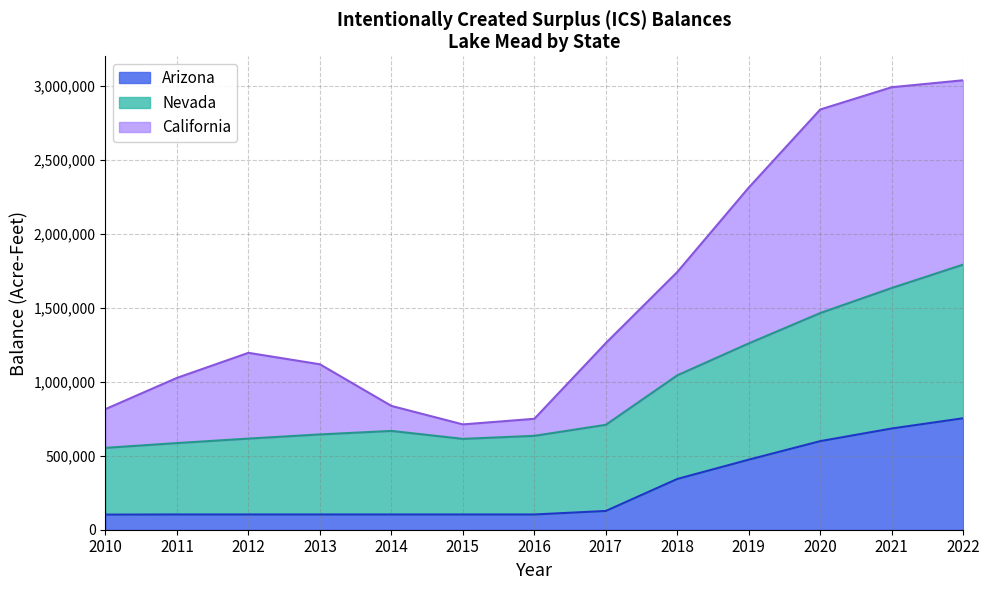

How many data points does each series have?

13